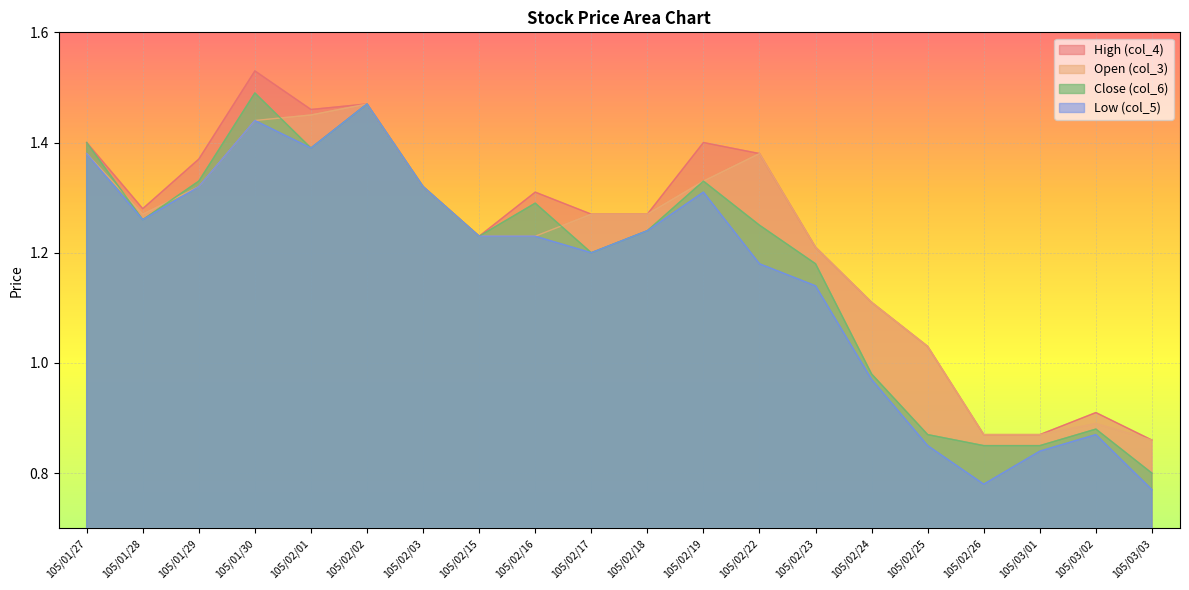

What is the difference between the Open (col_3) values at 105/02/19 and 105/02/16?

0.1